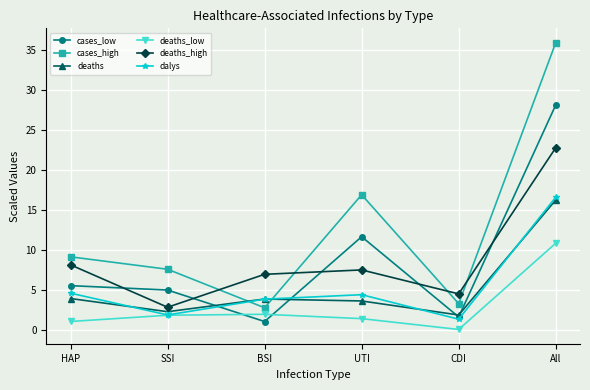

What are all the series names shown in the legend?

cases_low, cases_high, deaths, deaths_low, deaths_high, dalys